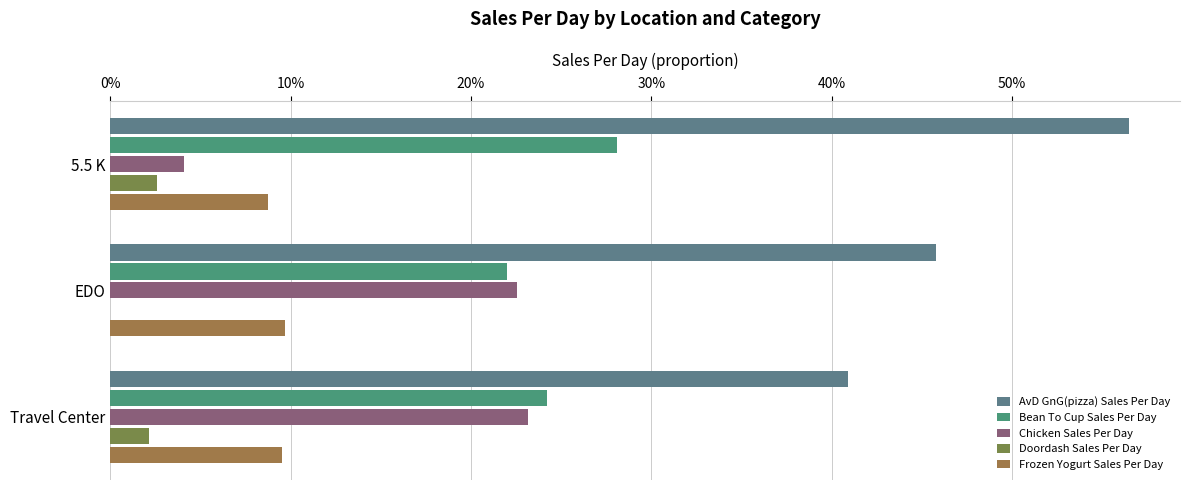

Are the bars grouped side by side (vs. stacked)?

Yes